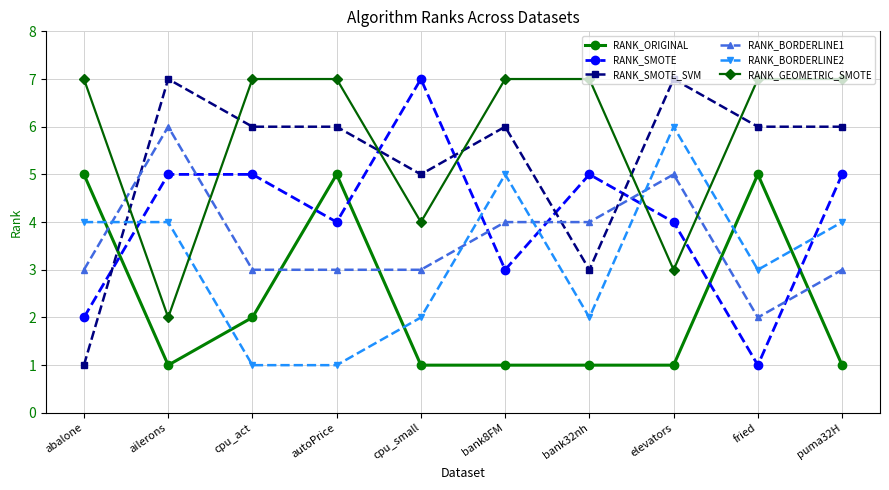

What position from the left is fried?

9